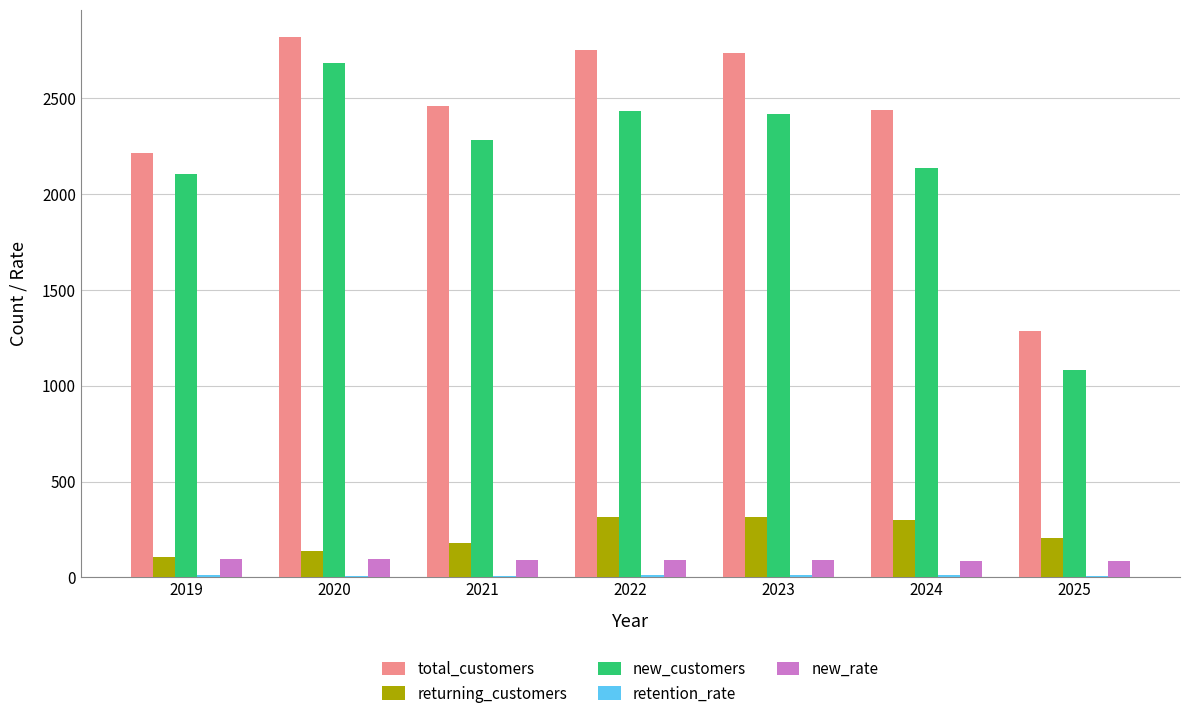

At which category is the sum across all series the highest?

2020